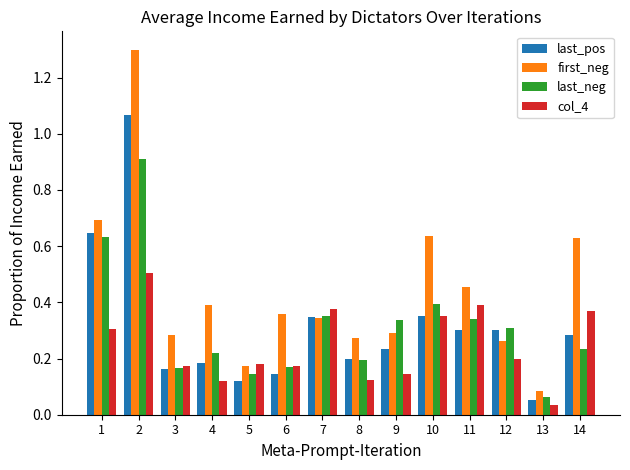

The col_4 series shows 0.1 at 5. True or false?

False